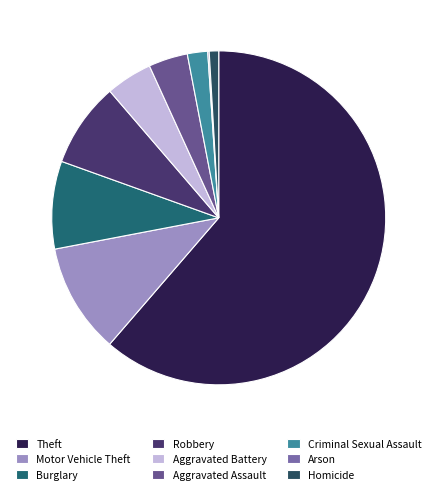

What percentage do Homicide and Arson together represent?

1.1%